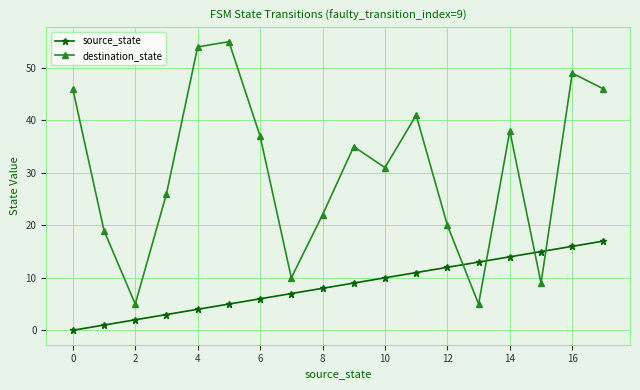

What is the highest value of the source_state series?

17